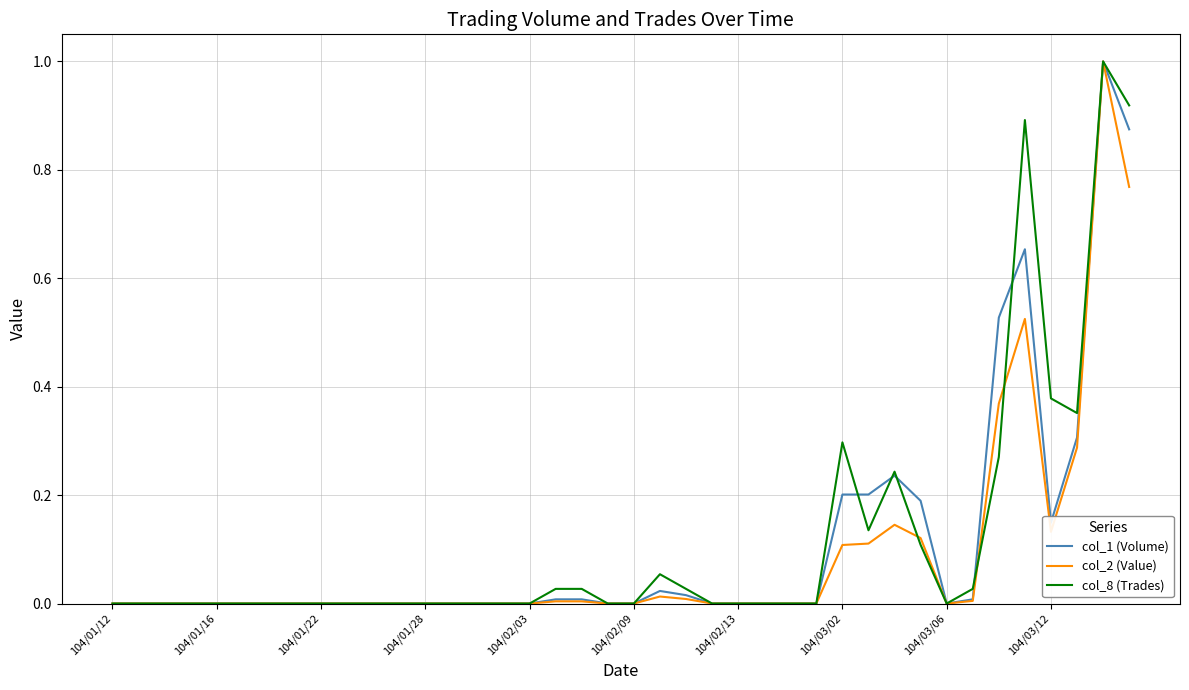

What is the maximum value for col_1 (Volume)?

1.0